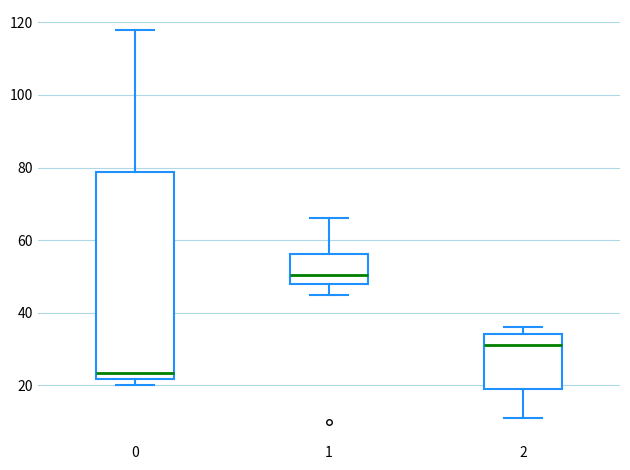

Which box is the tallest, from its lower edge to its upper edge?

0